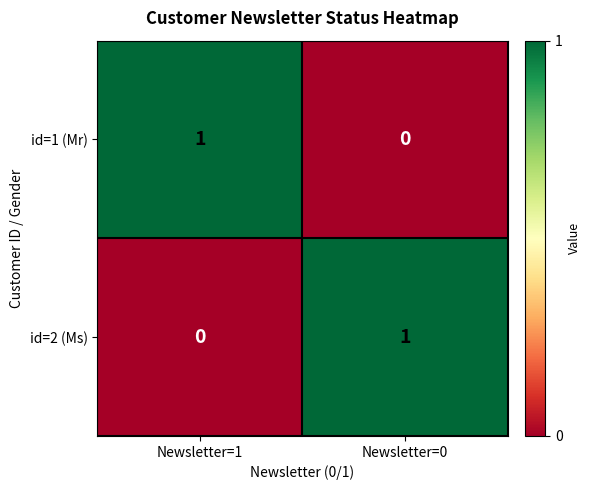

At which label is id=1 (Mr) closest to 0?

Newsletter=0